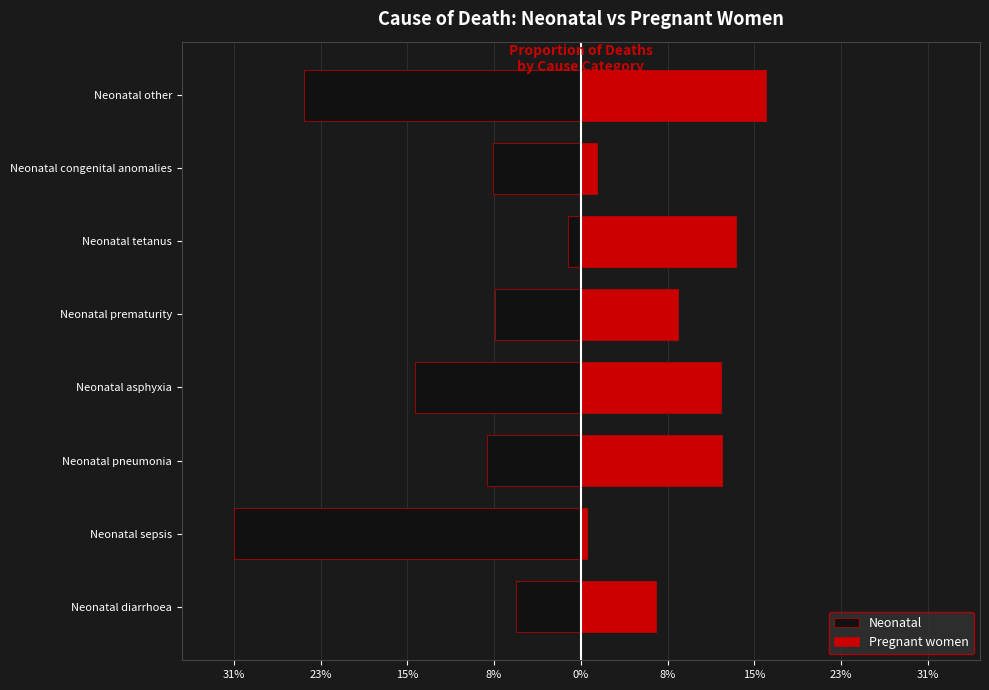

Which series has the largest range (max minus min)?

Neonatal